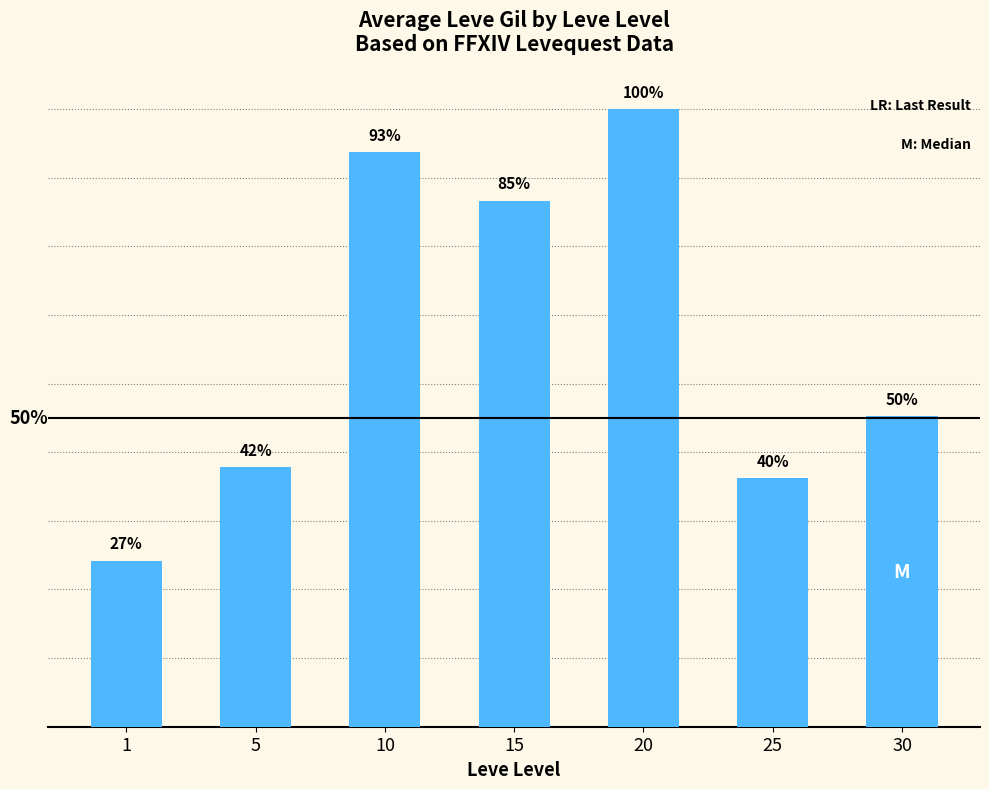

Reading left to right, what are all the values shown in this chart?

232.5	363.3	803.3	736.0	864.0	347.5	434.2